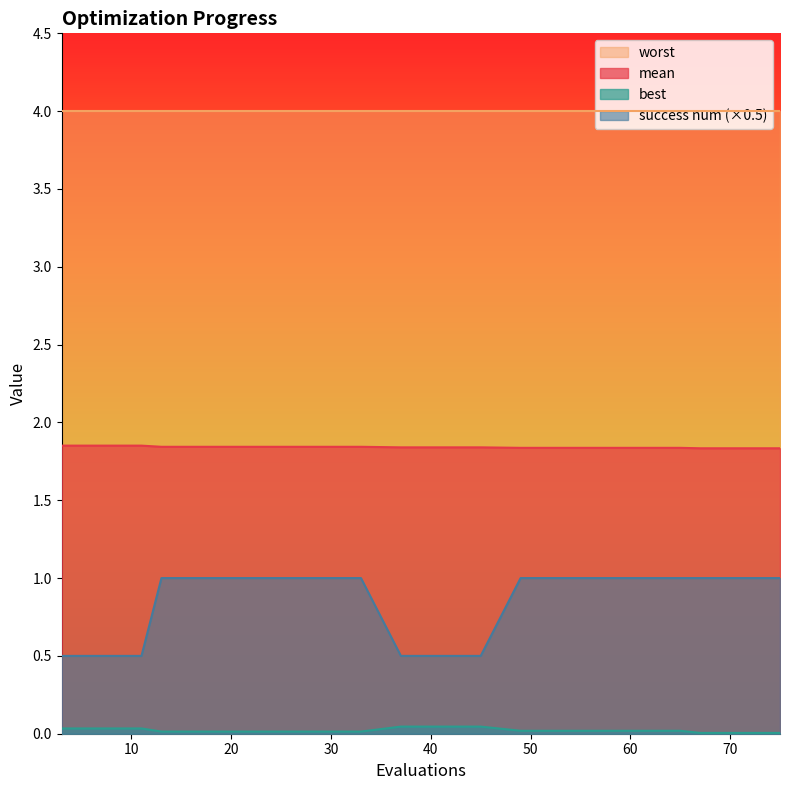

True or false: best has more than 1 interior local peaks.

False